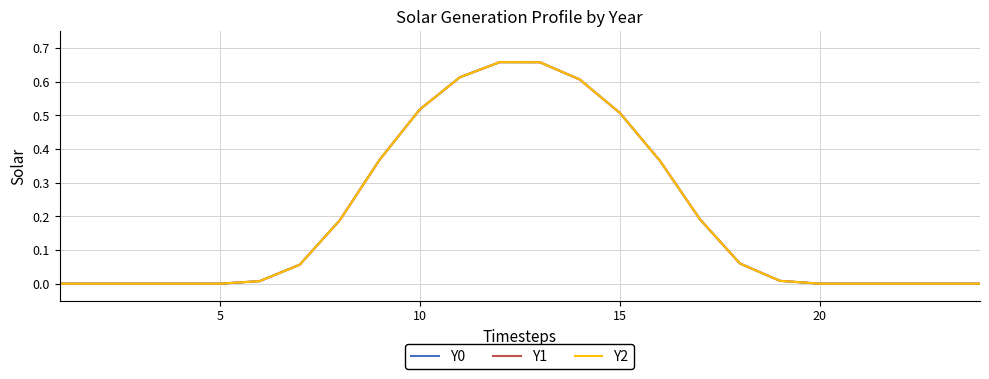

Is this an area chart (filled region under the line)?

No